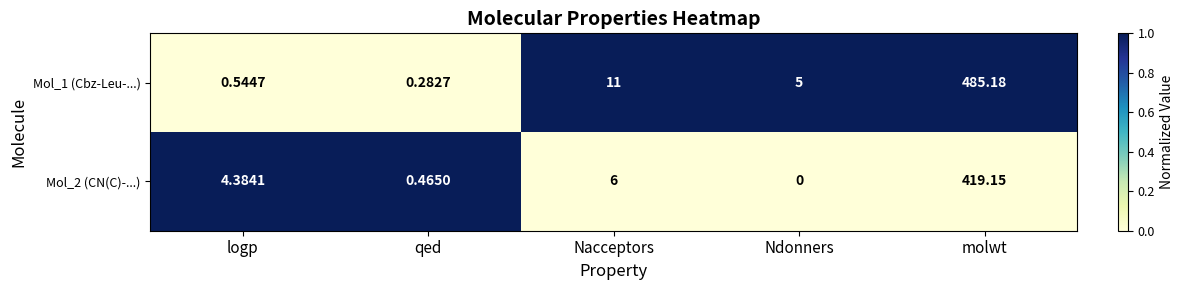

At which label does Mol_1 (Cbz-Leu-...) reach its minimum?

qed